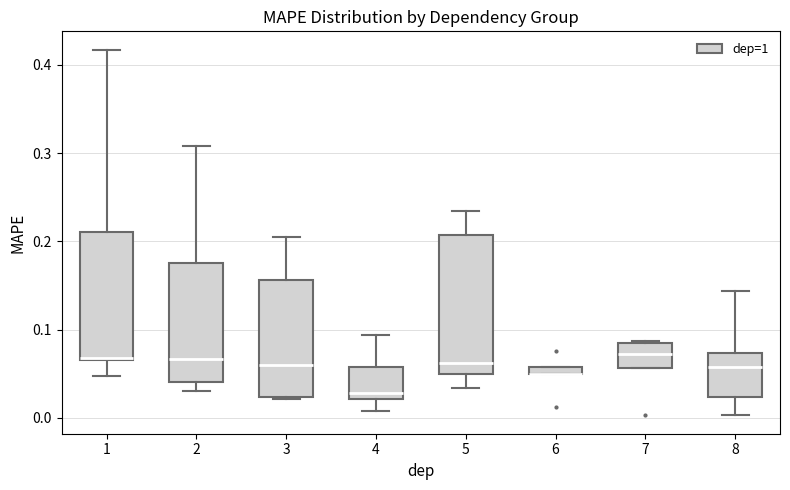

Which box is the tallest, from its lower edge to its upper edge?

5